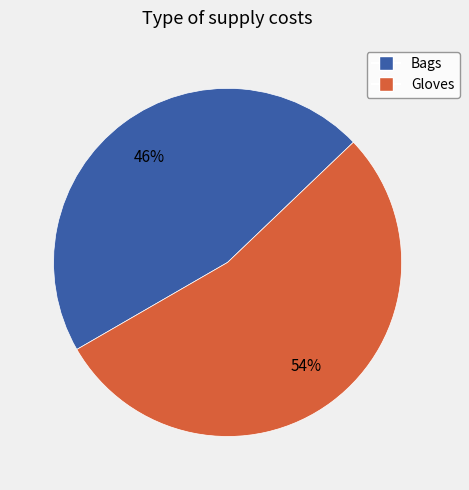

Approximately how many times larger is the value at Gloves compared to Bags?

1.2